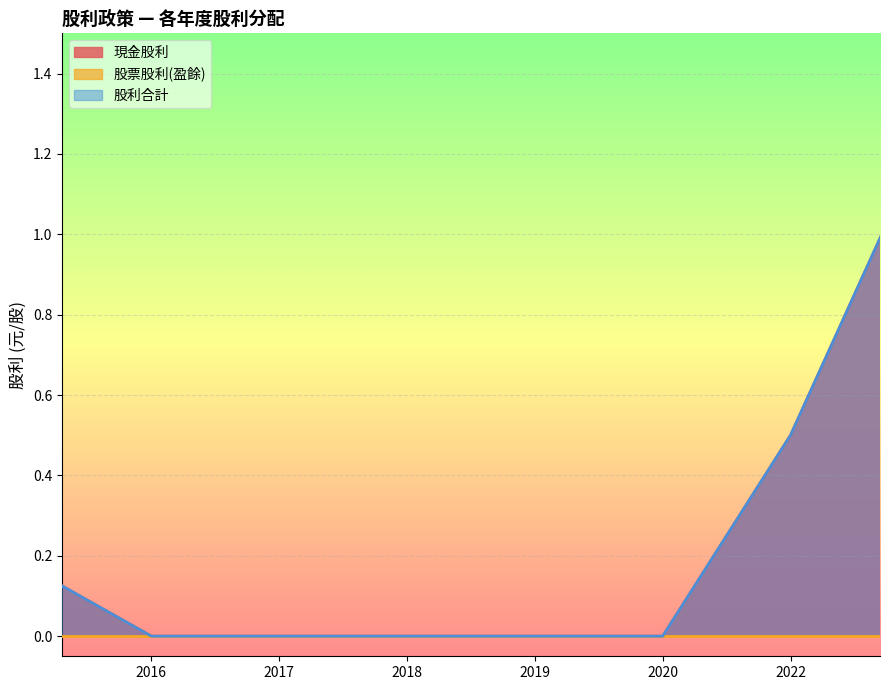

What are all the series names shown in the legend?

現金股利, 股票股利(盈餘), 股利合計